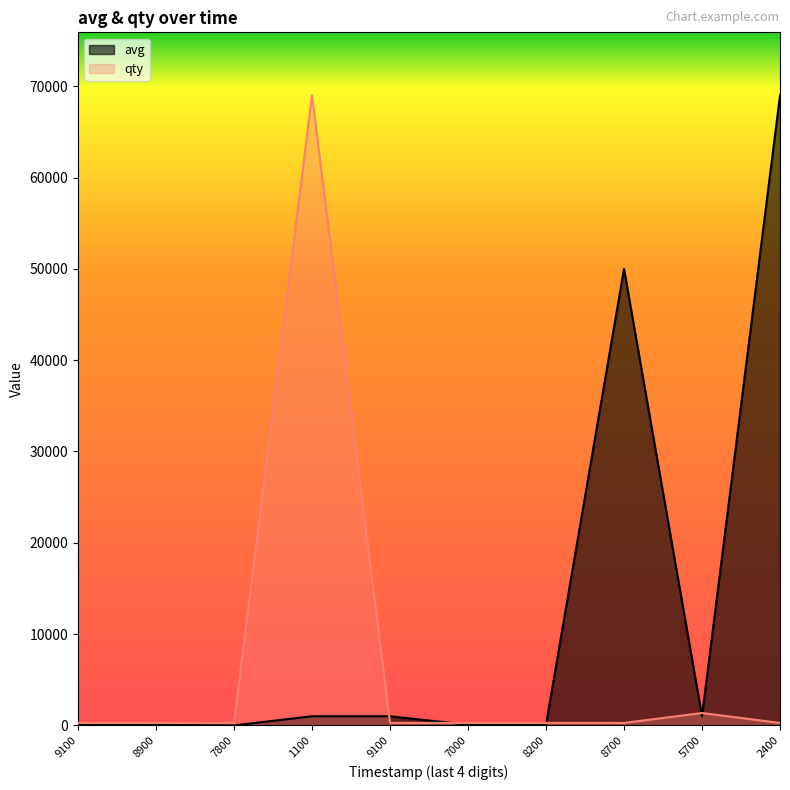

At 5700, list the series in order from smallest to largest.

avg, qty